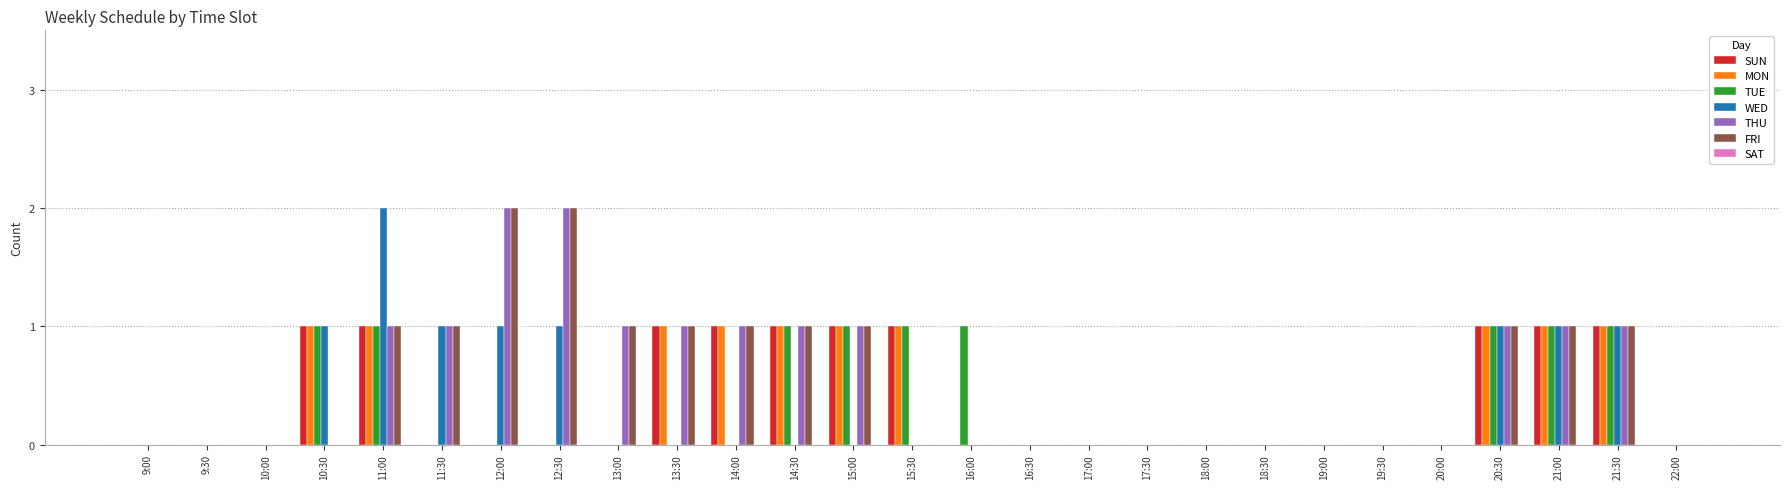

Count the SUN values in the range 0 to 1.

27